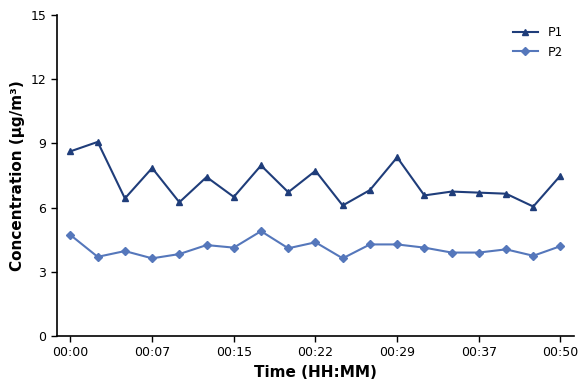

Does the chart display data point markers on the line(s)?

Yes